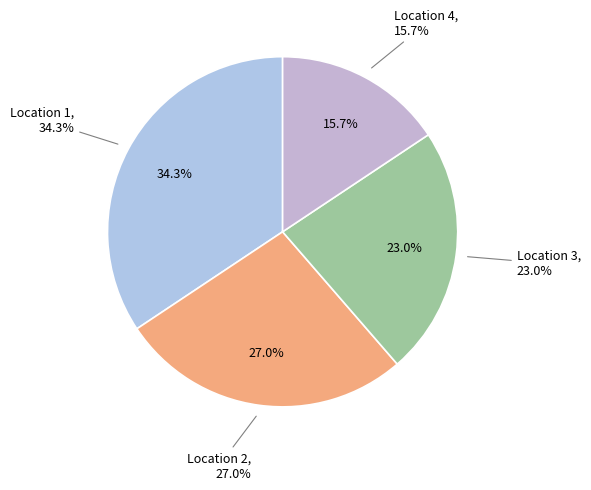

To the nearest percent, what percentage of the pie is Location 1?

34%